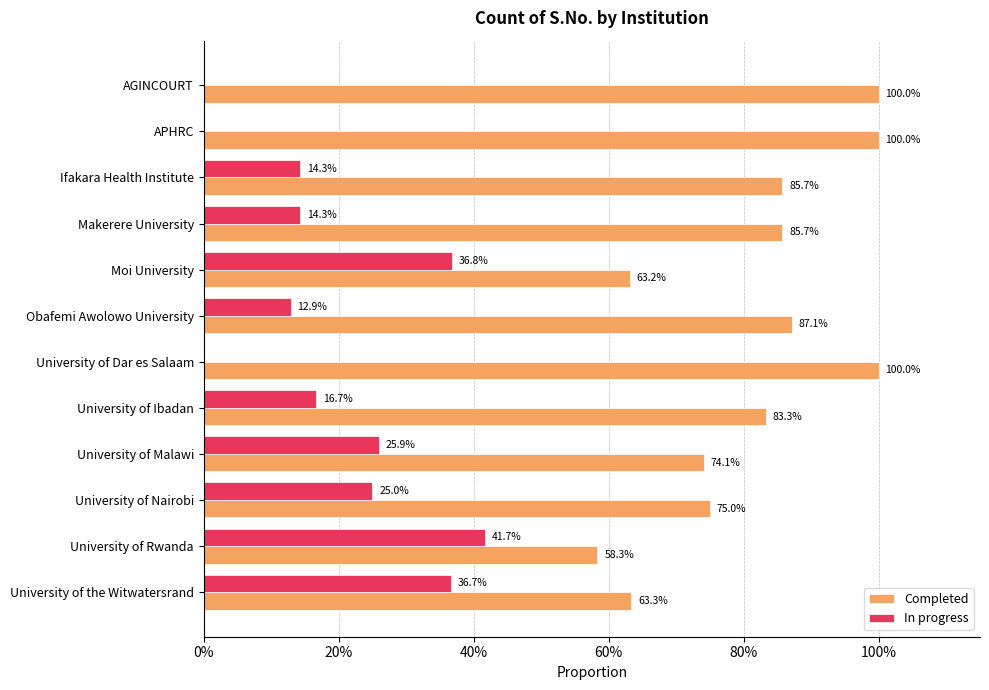

Which series has the largest total across all categories?

Completed